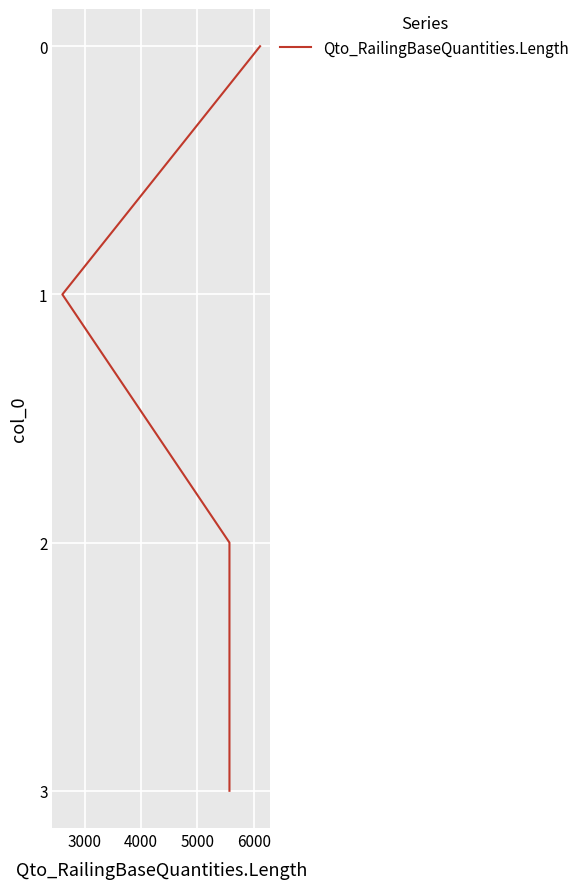

Is it true that the value at 4000 is 1?

False